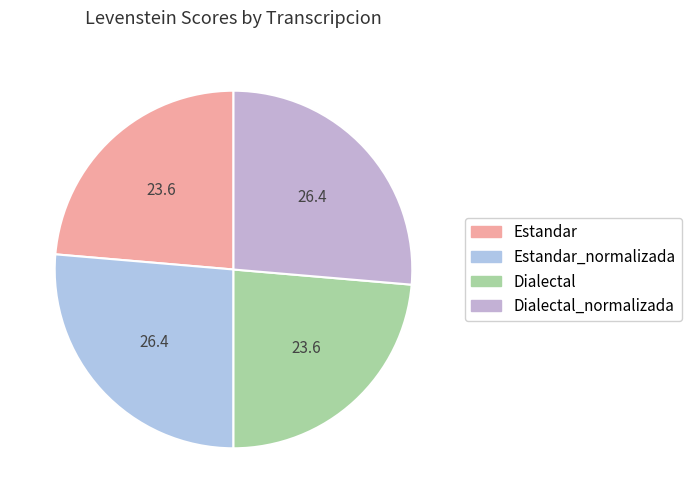

Rank the categories by value from lowest to highest.

Estandar, Dialectal, Estandar_normalizada, Dialectal_normalizada